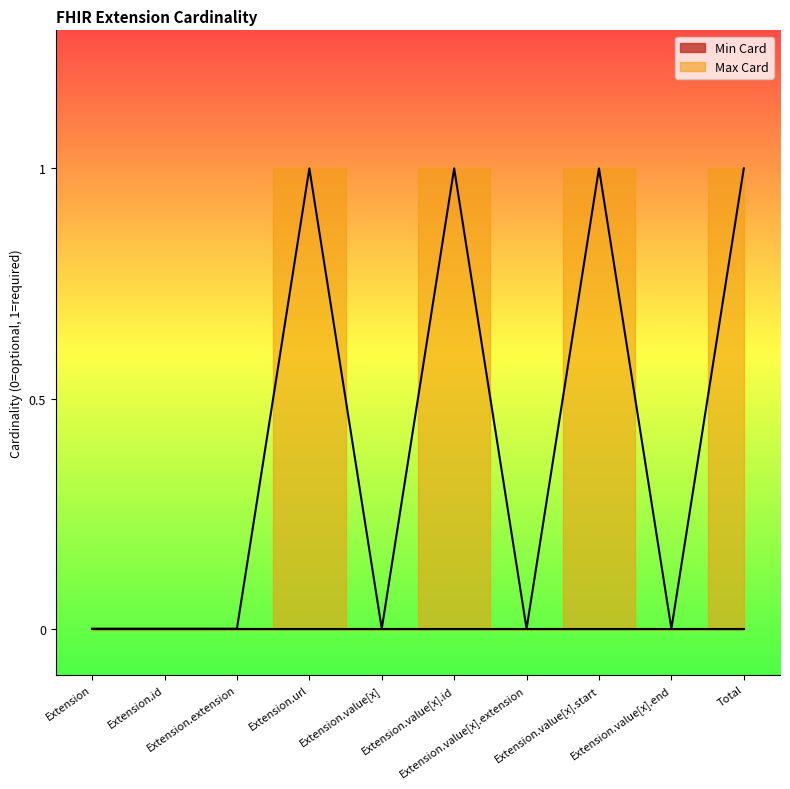

Reading left to right, transcribe all the data shown in this chart.

Extension=0	Extension.id=0	Extension.extension=0	Extension.url=1	Extension.value[x]=0	Extension.value[x].id=1	Extension.value[x].extension=0	Extension.value[x].start=1	Extension.value[x].end=0	Total=1